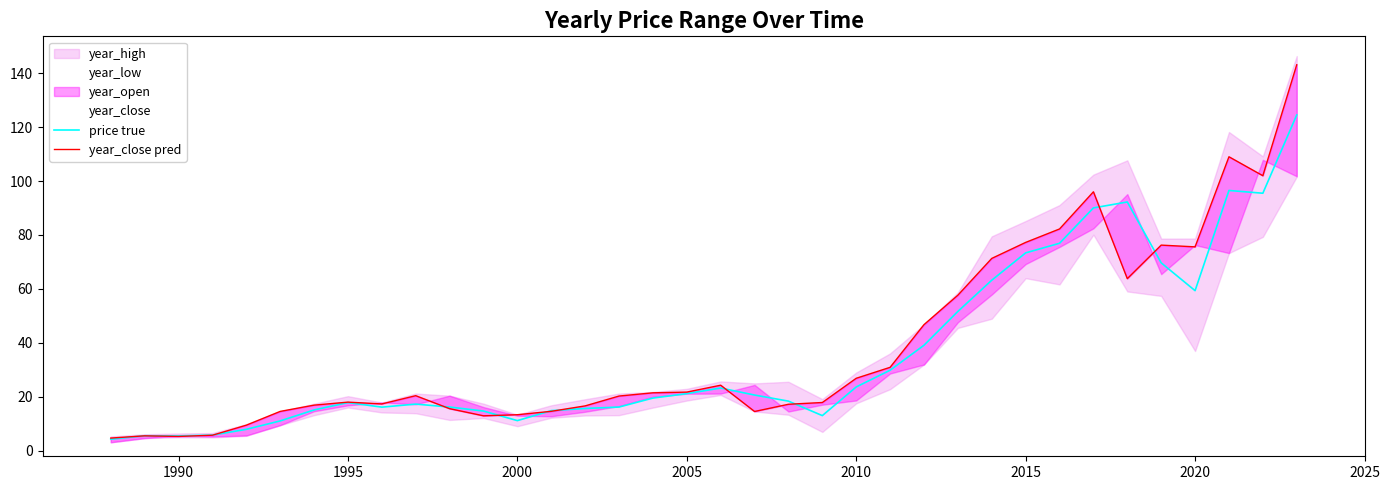

What is the highest value of the price true series?

124.5